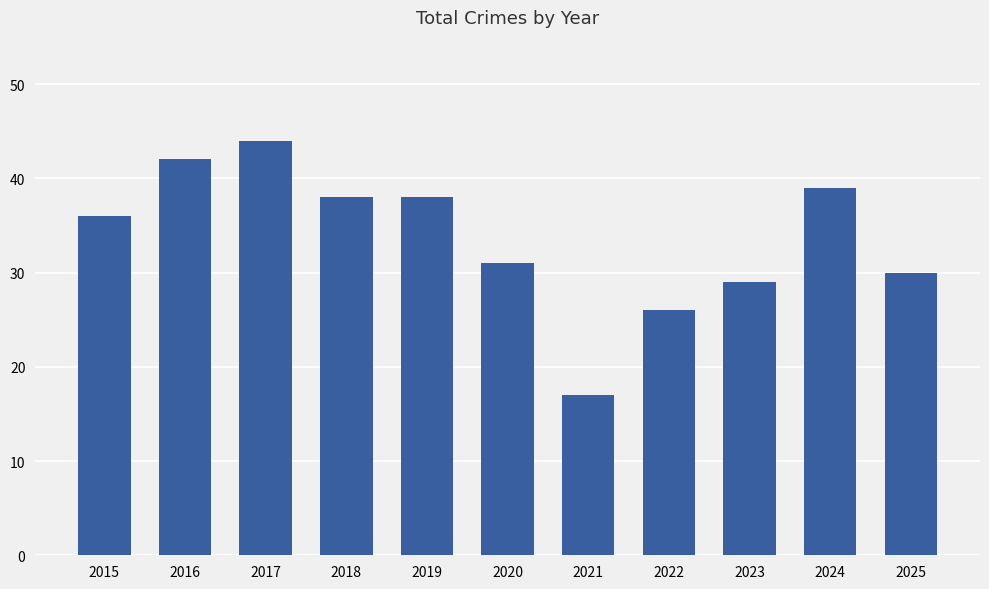

Read the value at 2016, to the nearest 10.

40